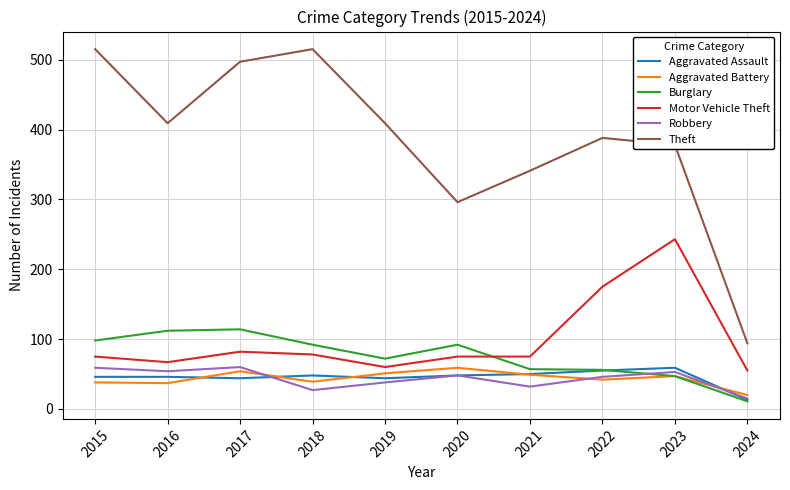

True or false: Aggravated Battery has a value of 80 at 2020.

False